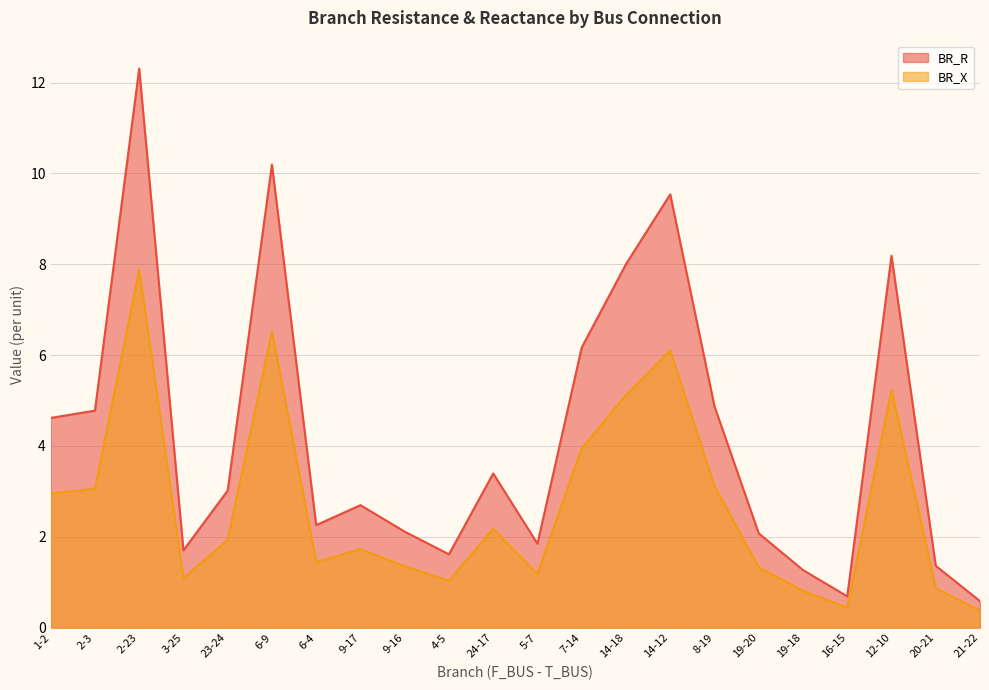

Which series has the largest total across all categories?

BR_R